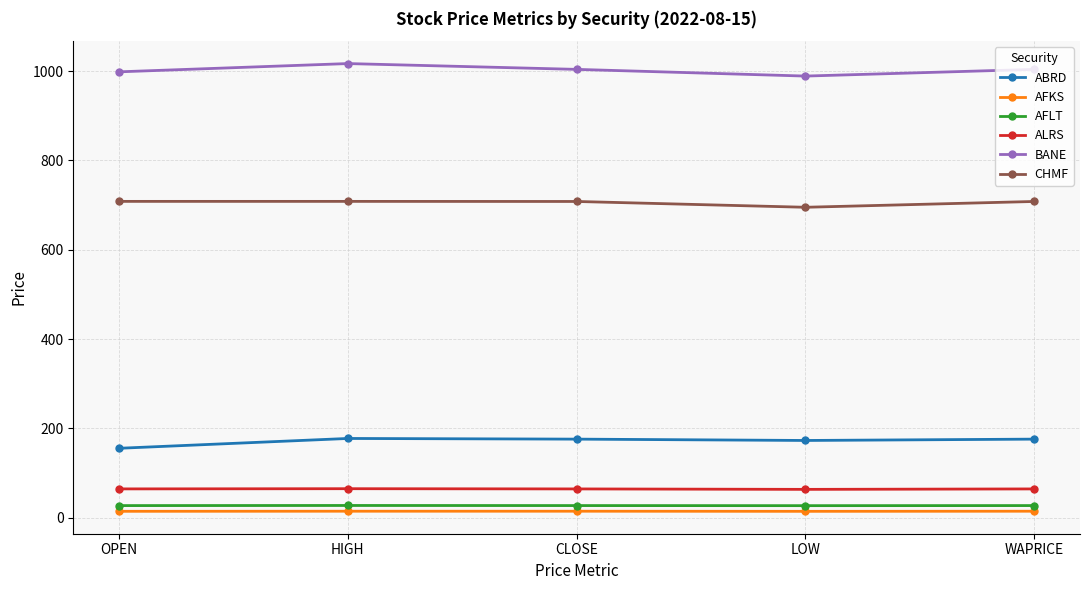

What is the label of the 5th point from the left?

WAPRICE